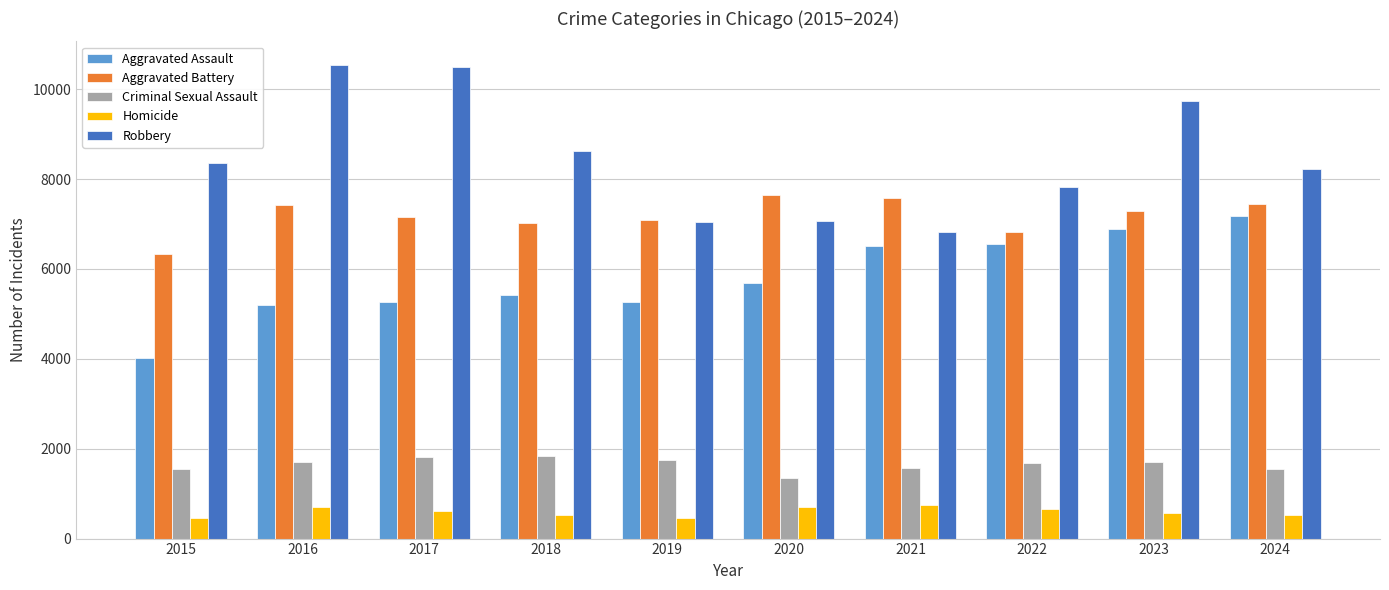

Which series has the widest spread of values?

Robbery